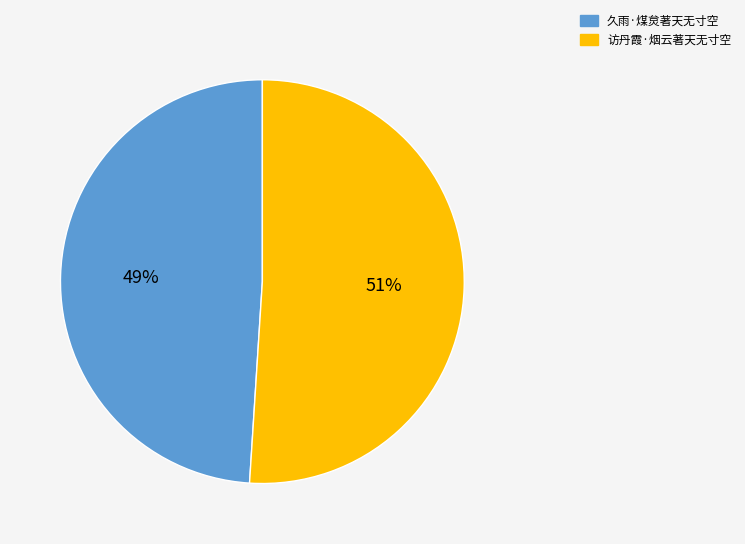

Which category accounts for the majority?

访丹霞·烟云著天无寸空